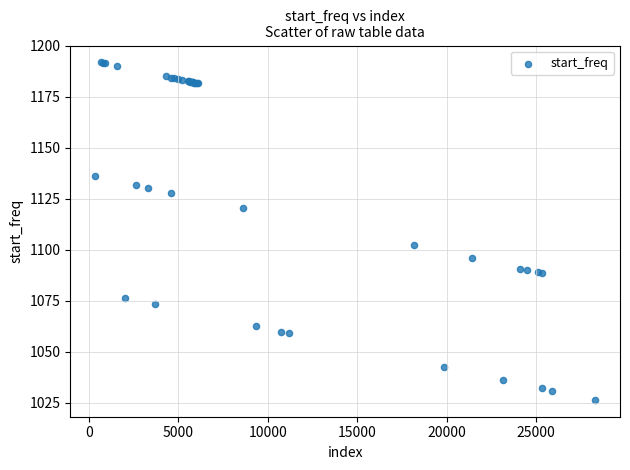

What Y value in the scatter plot is closest to 1109?

1102.1